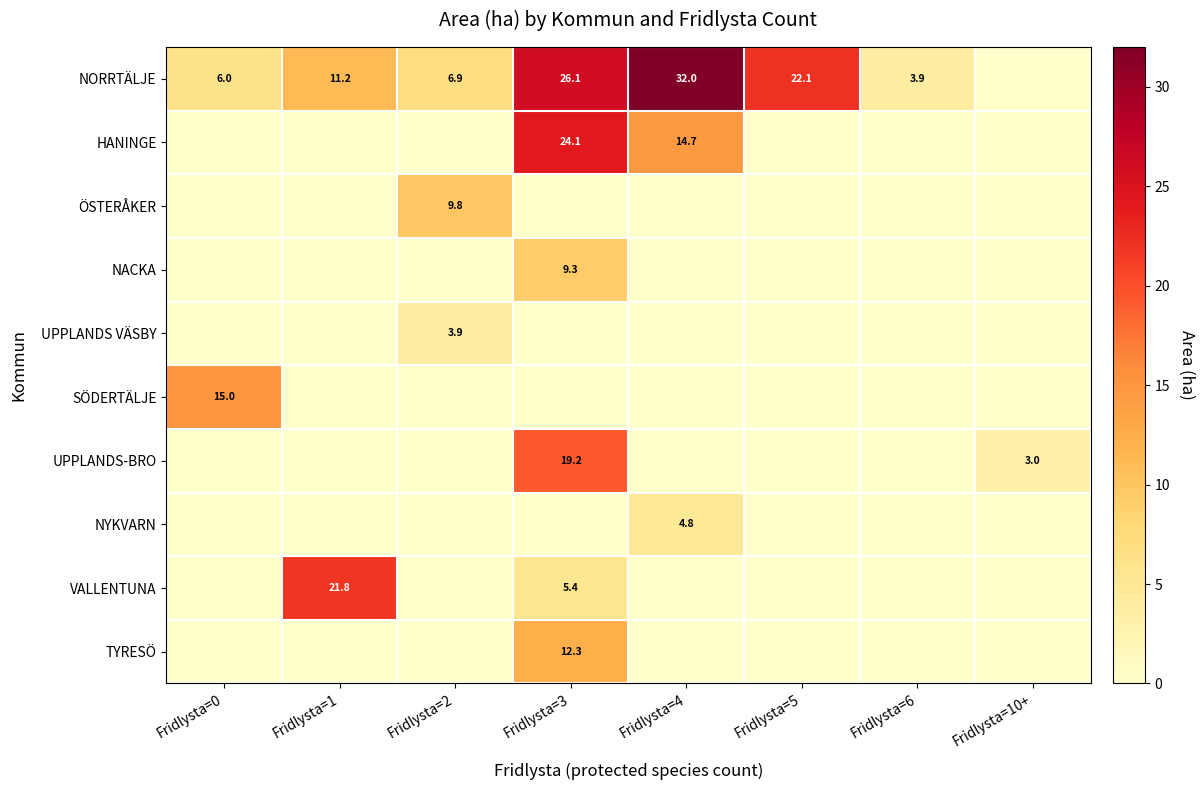

Is it true that UPPLANDS-BRO equals 30.2 at Fridlysta=3?

False